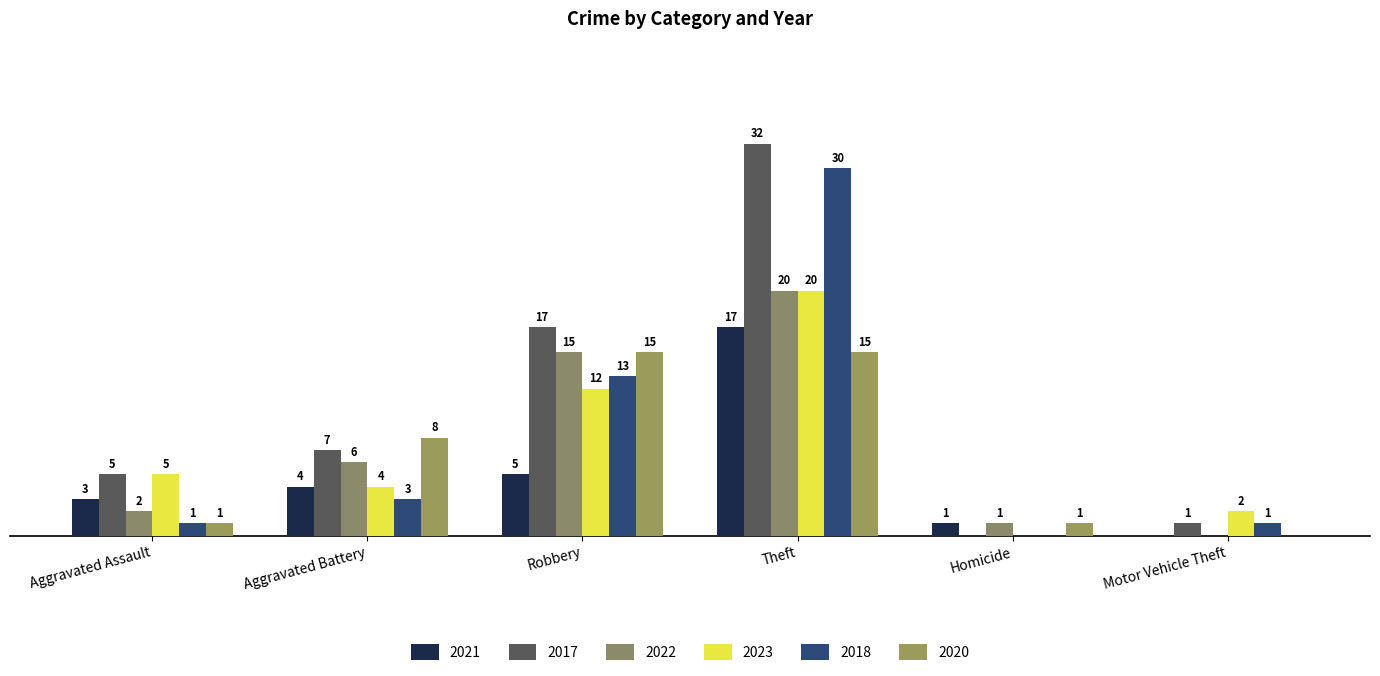

Does the chart contain stacked bars?

No